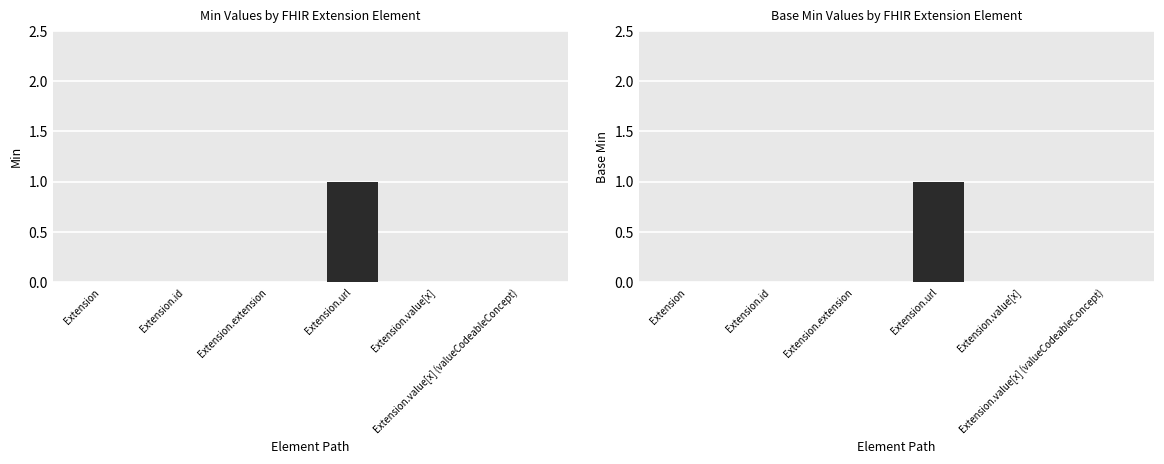

How many groups of bars are there?

6